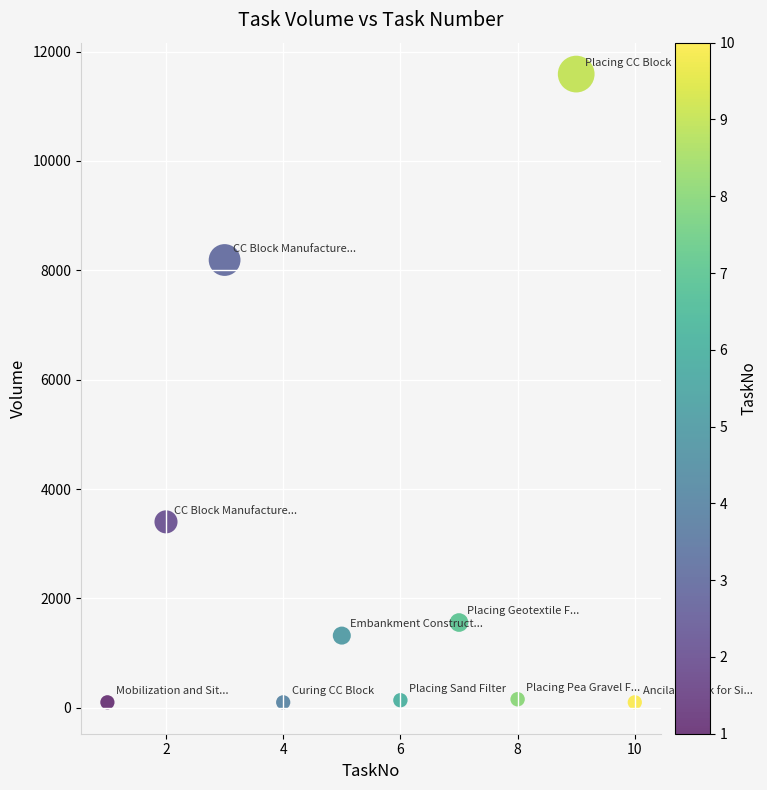

What is the range of Y values (max minus min)?

11488